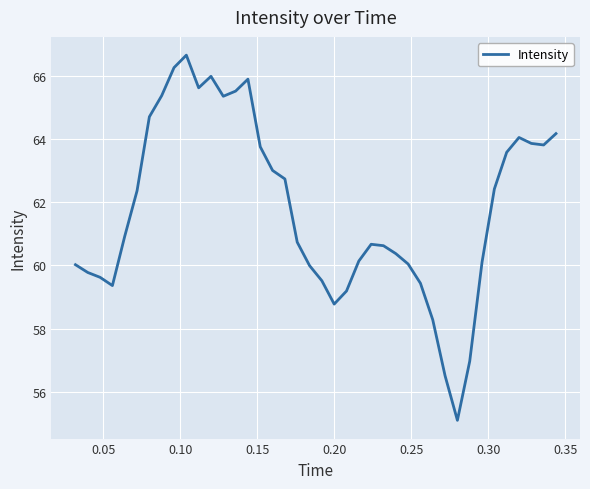

What is the minimum value shown in the chart?

55.1